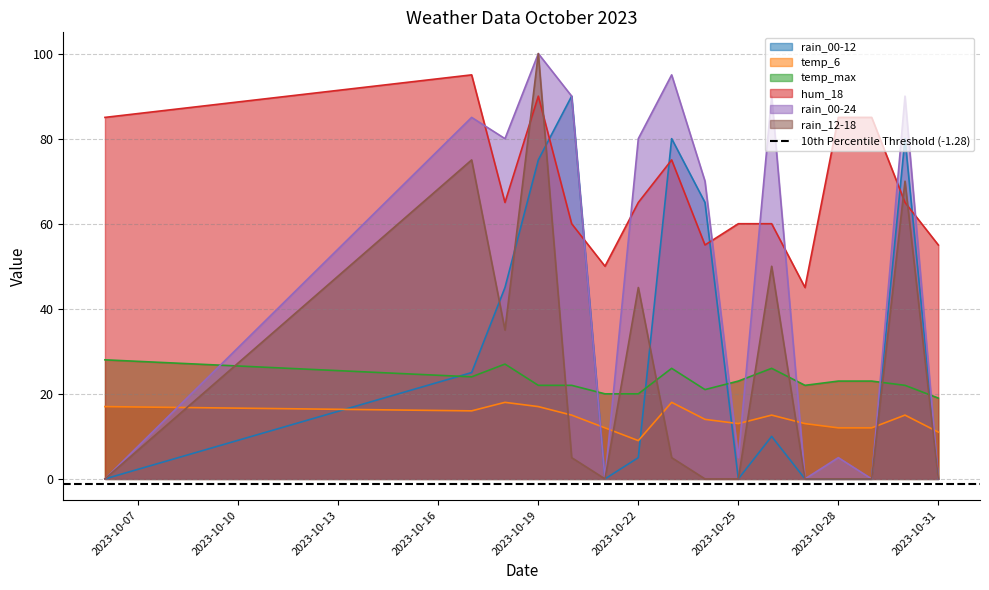

Reading left to right, extract all data points from this chart.

rain_00-12: 2023-10-06=0	2023-10-17=25	2023-10-18=45	2023-10-19=75	2023-10-20=90	2023-10-21=0	2023-10-22=5	2023-10-23=80	2023-10-24=65	2023-10-25=0	2023-10-26=10	2023-10-27=0	2023-10-28=0	2023-10-29=0	2023-10-30=80	2023-10-31=0
temp_6: 2023-10-06=17	2023-10-17=16	2023-10-18=18	2023-10-19=17	2023-10-20=15	2023-10-21=12	2023-10-22=9	2023-10-23=18	2023-10-24=14	2023-10-25=13	2023-10-26=15	2023-10-27=13	2023-10-28=12	2023-10-29=12	2023-10-30=15	2023-10-31=11
temp_max: 2023-10-06=28	2023-10-17=24	2023-10-18=27	2023-10-19=22	2023-10-20=22	2023-10-21=20	2023-10-22=20	2023-10-23=26	2023-10-24=21	2023-10-25=23	2023-10-26=26	2023-10-27=22	2023-10-28=23	2023-10-29=23	2023-10-30=22	2023-10-31=19
hum_18: 2023-10-06=85	2023-10-17=95	2023-10-18=65	2023-10-19=90	2023-10-20=60	2023-10-21=50	2023-10-22=65	2023-10-23=75	2023-10-24=55	2023-10-25=60	2023-10-26=60	2023-10-27=45	2023-10-28=85	2023-10-29=85	2023-10-30=65	2023-10-31=55
rain_00-24: 2023-10-06=0	2023-10-17=85	2023-10-18=80	2023-10-19=100	2023-10-20=90	2023-10-21=0	2023-10-22=80	2023-10-23=95	2023-10-24=70	2023-10-25=5	2023-10-26=90	2023-10-27=0	2023-10-28=5	2023-10-29=0	2023-10-30=90	2023-10-31=0
rain_12-18: 2023-10-06=0	2023-10-17=75	2023-10-18=35	2023-10-19=100	2023-10-20=5	2023-10-21=0	2023-10-22=45	2023-10-23=5	2023-10-24=0	2023-10-25=0	2023-10-26=50	2023-10-27=0	2023-10-28=0	2023-10-29=0	2023-10-30=70	2023-10-31=0